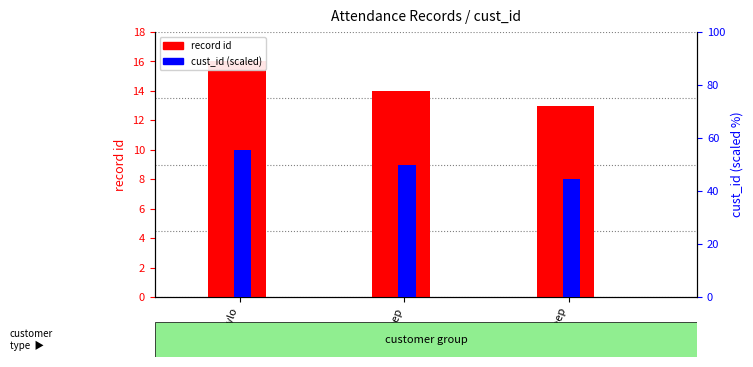

What is the spread (max minus min) of values at jaydeep?

31.4